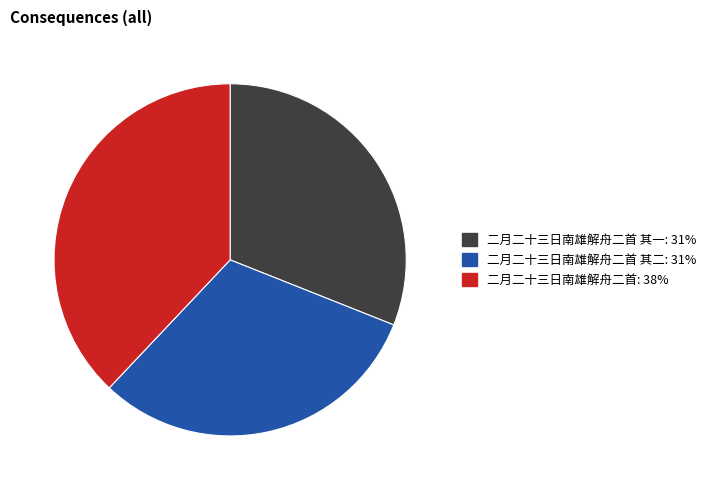

Is there any slice that represents more than half of the pie?

No